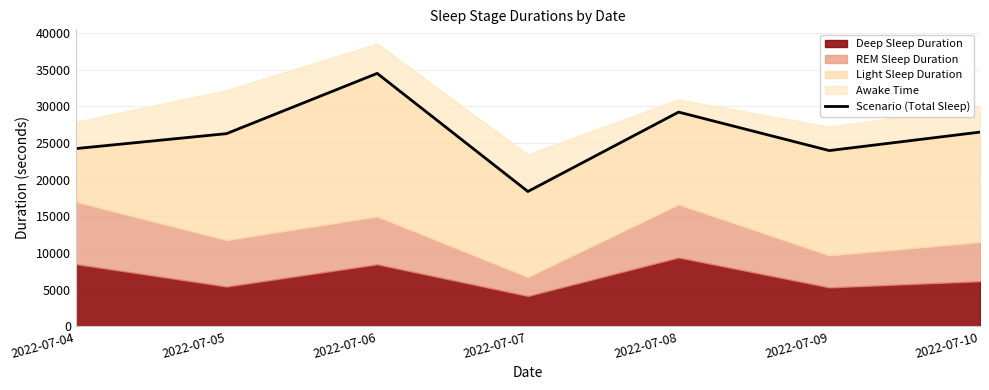

Reading right to left, transcribe all the data shown in this chart.

26490	23970	29220	18390	34500	26280	24240